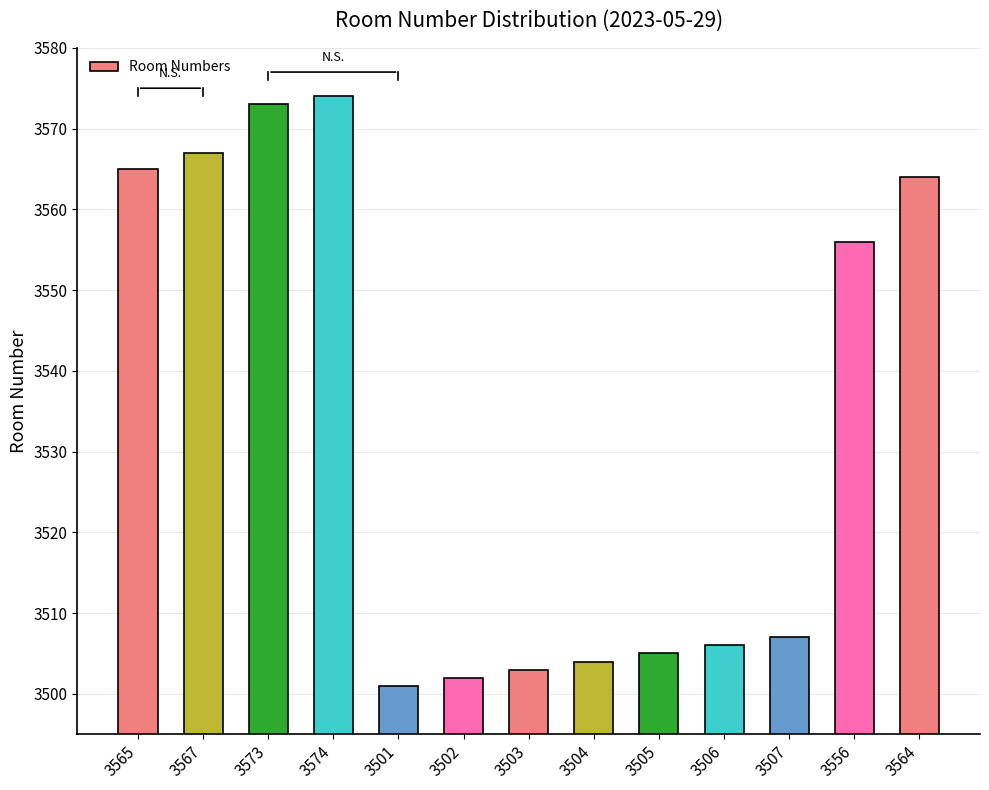

How many distinct data groups are displayed?

1